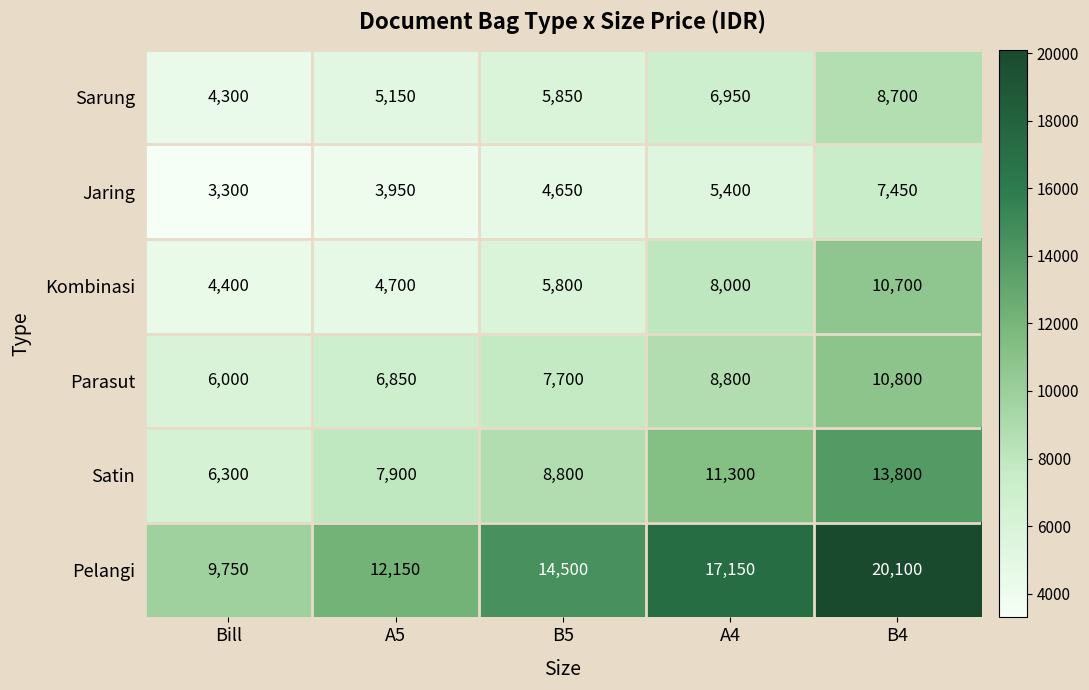

Rank the series at B4 from lowest to highest value.

Jaring, Sarung, Kombinasi, Parasut, Satin, Pelangi